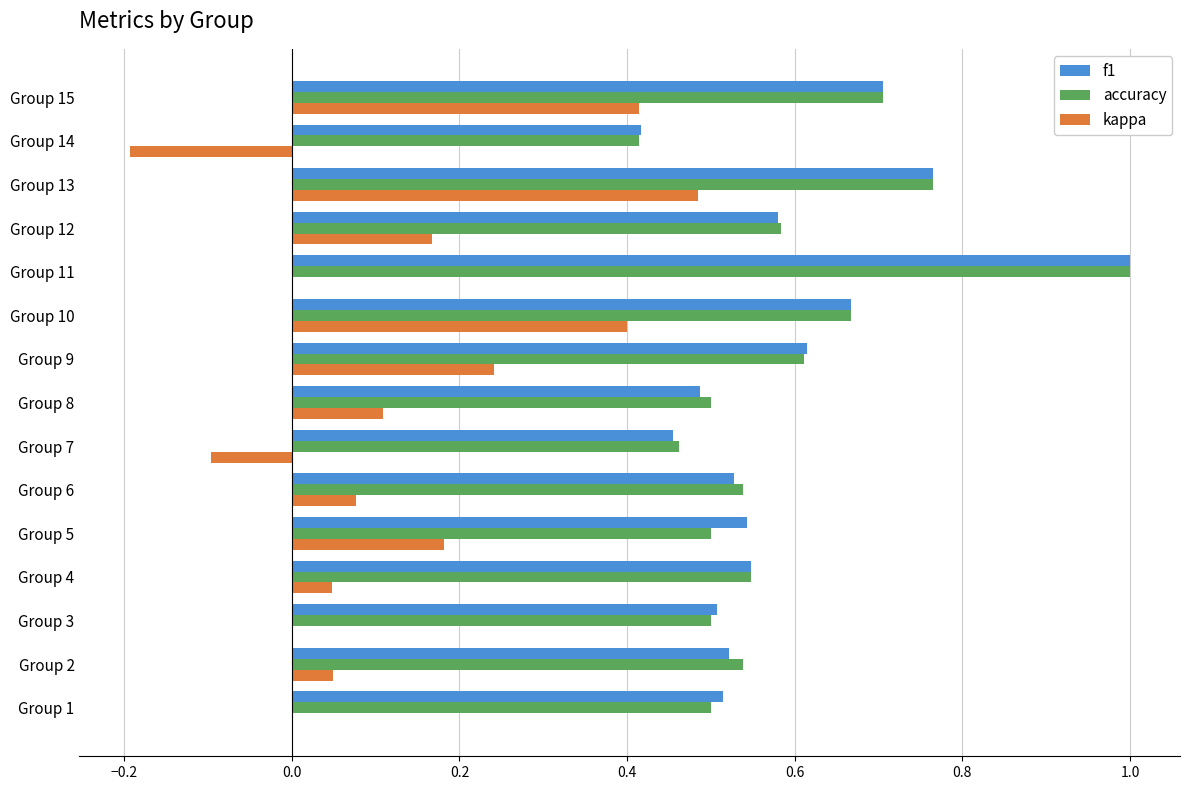

What is the total value across all series at Group 2?

1.1